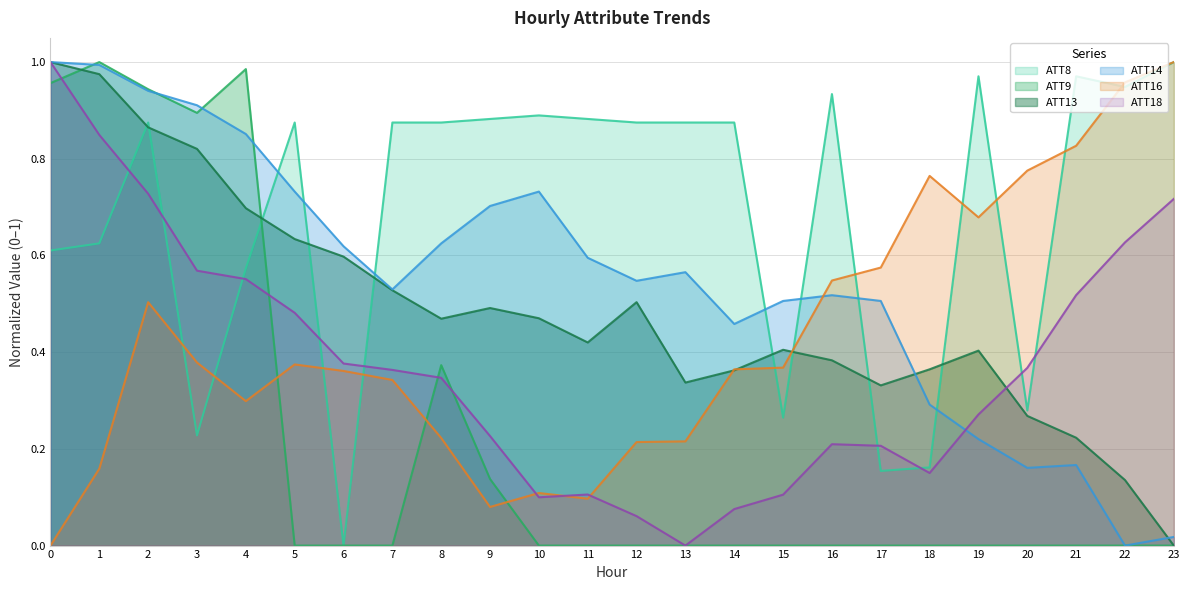

Which series has the widest spread of values?

ATT8